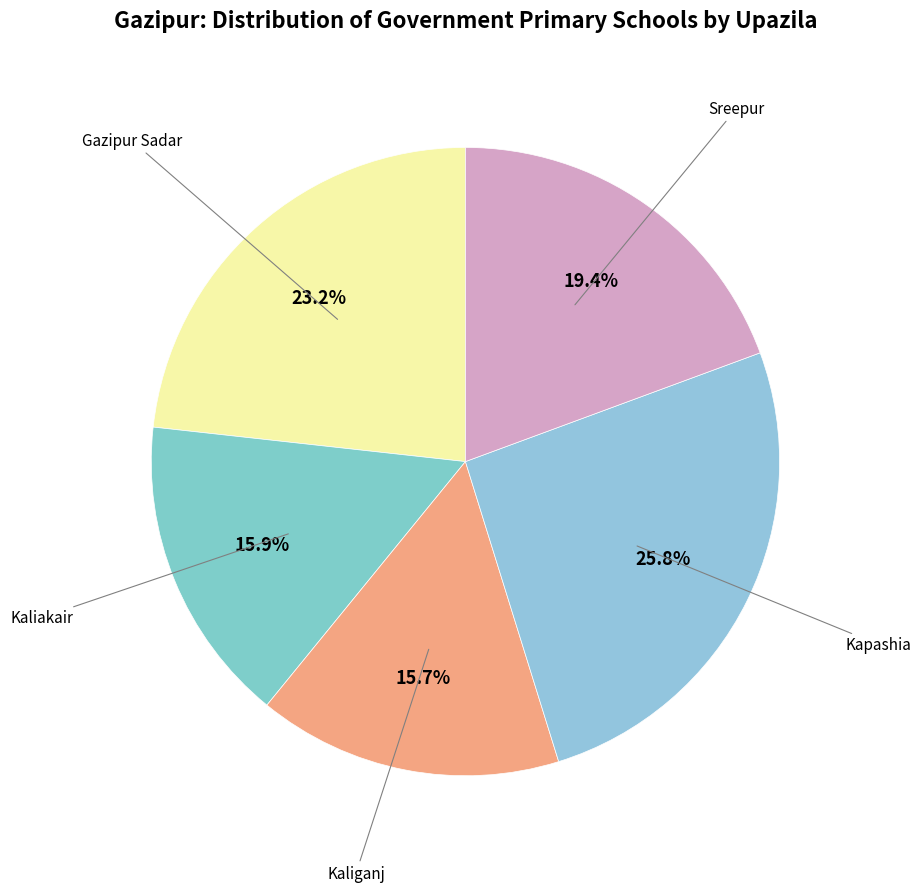

To the nearest percent, what portion does Gazipur Sadar represent?

23%